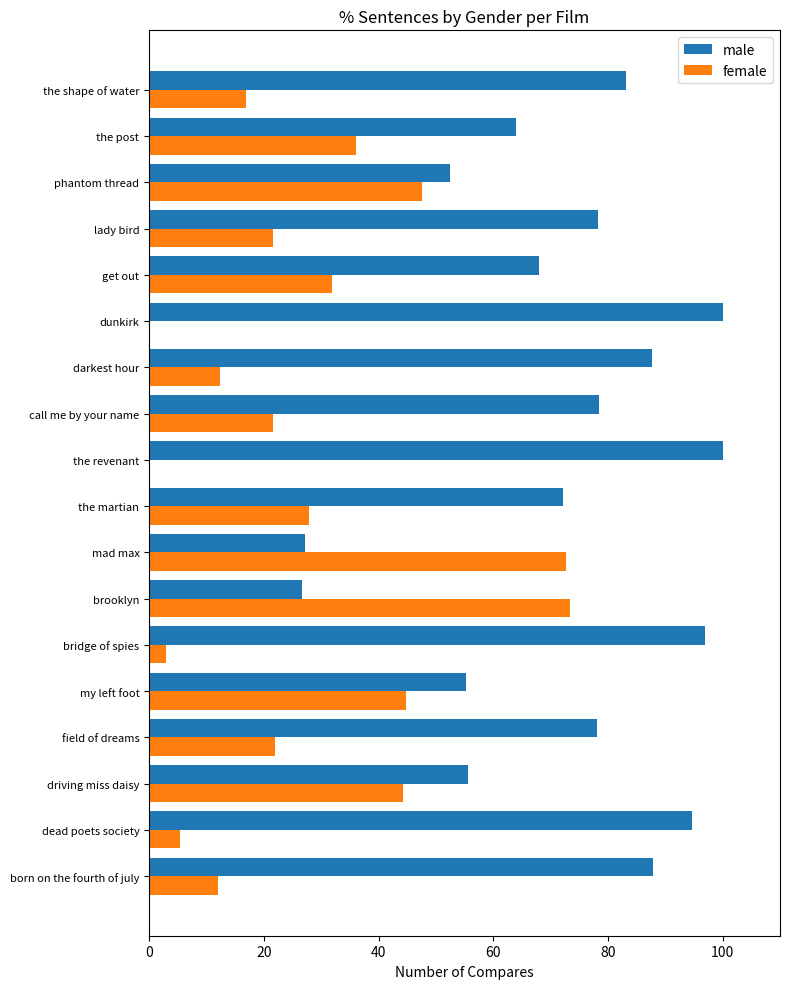

What is the maximum value shown in the chart?

100.0